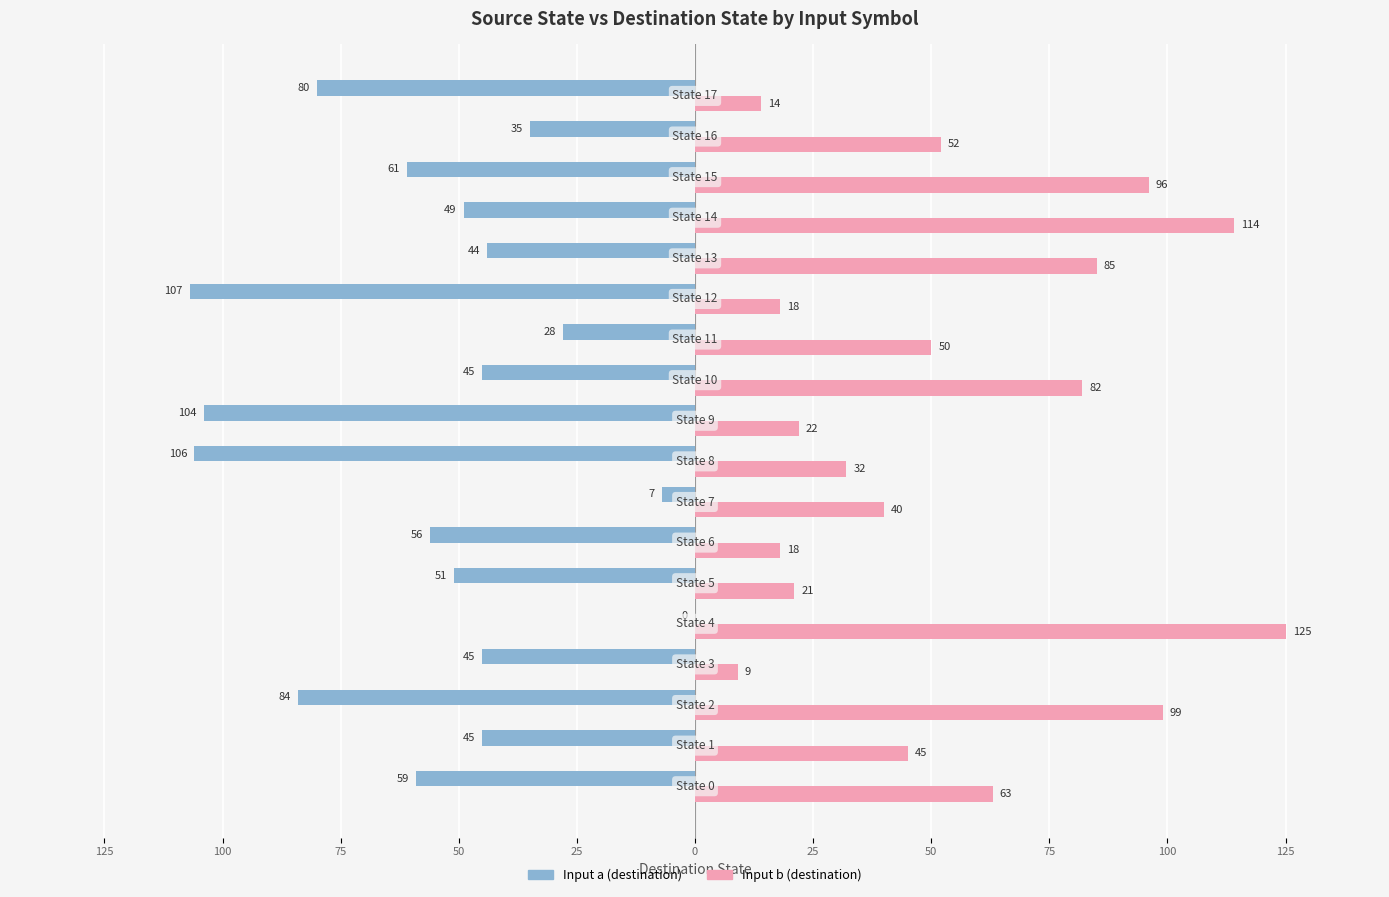

What are all the series names shown in the legend?

Input a (destination), Input b (destination)